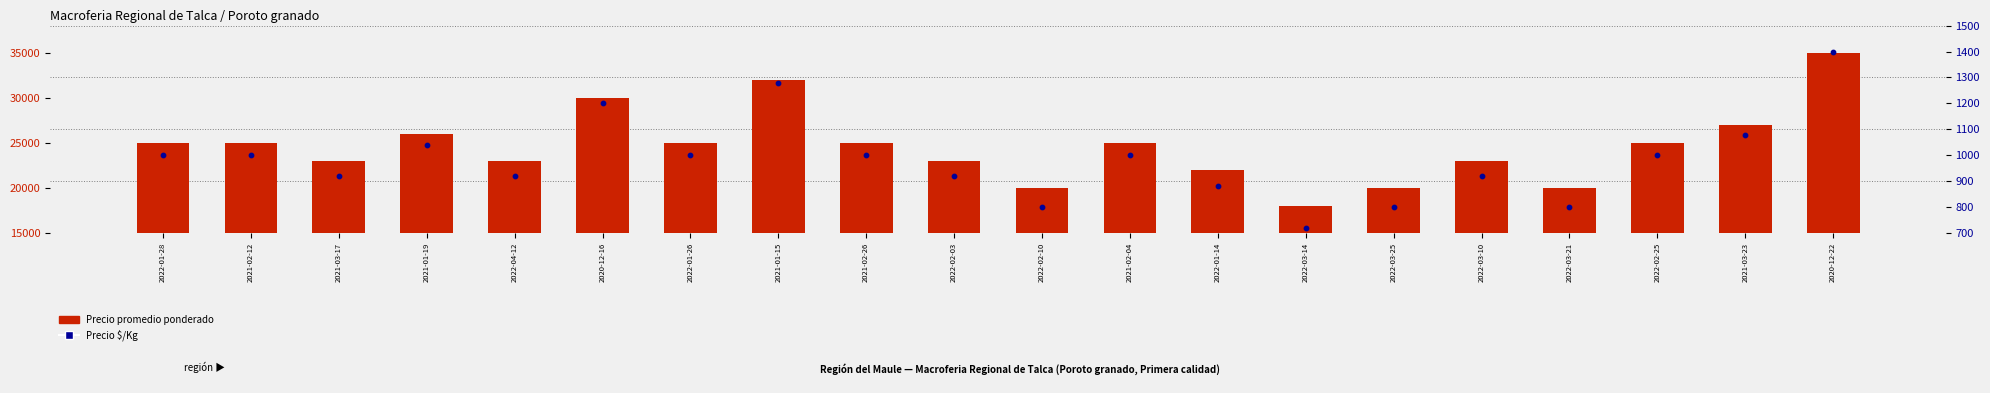

Which series reaches the maximum Y coordinate?

Precio promedio ponderado